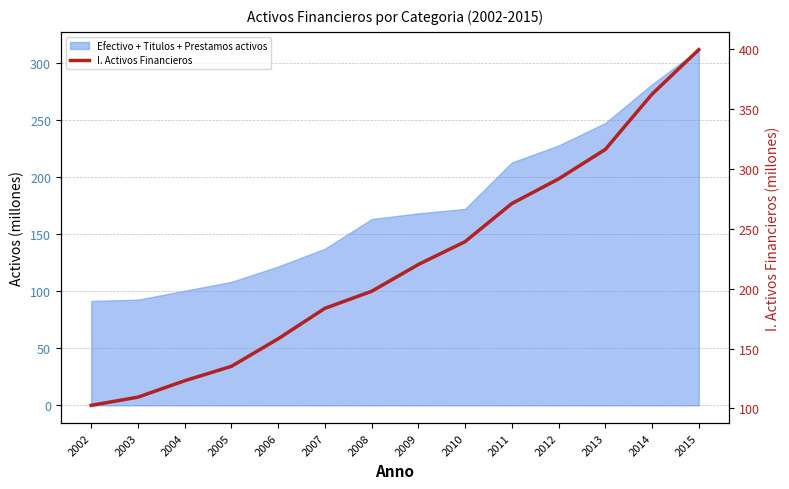

Between 2006 and 2014, which is larger?

2014